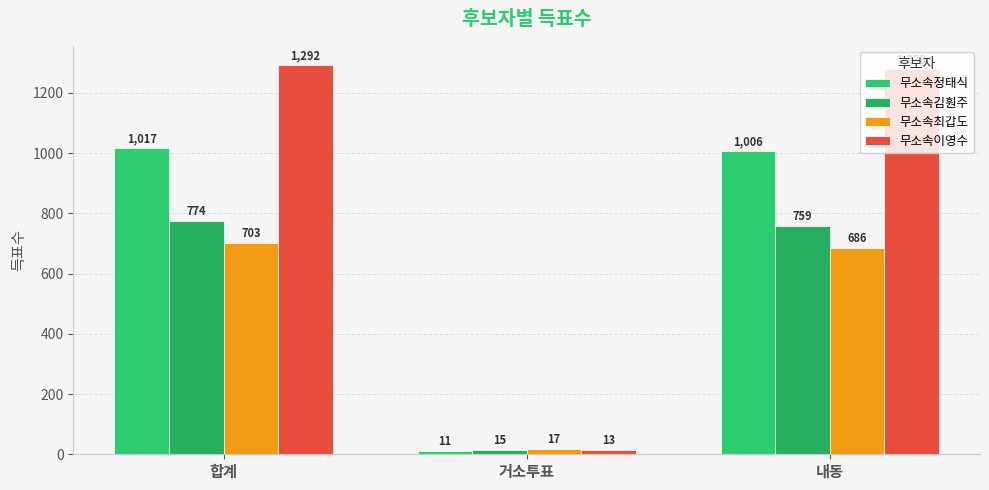

What position from the left is 합계?

1